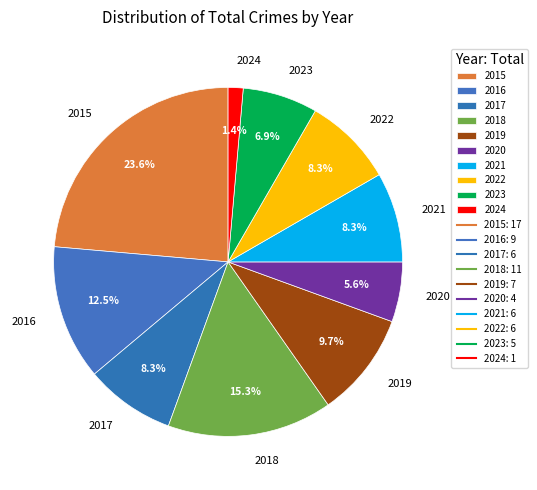

What portion of the pie excludes 2017?

91.7%